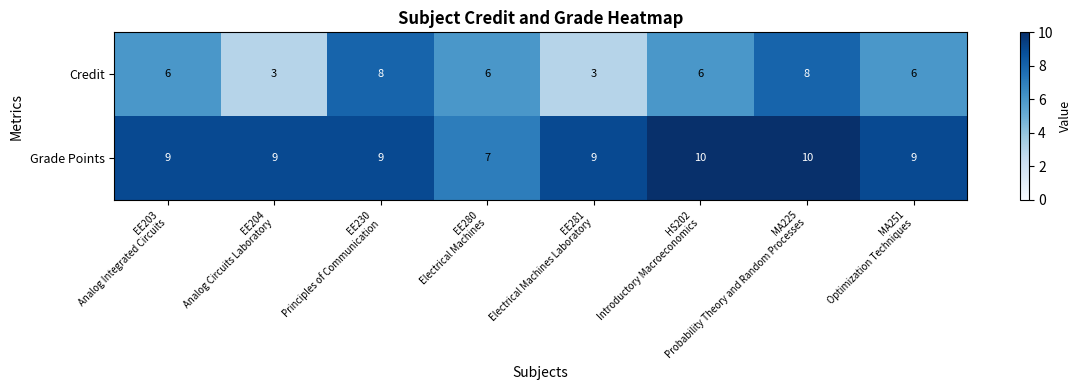

How many distinct data groups are displayed?

2